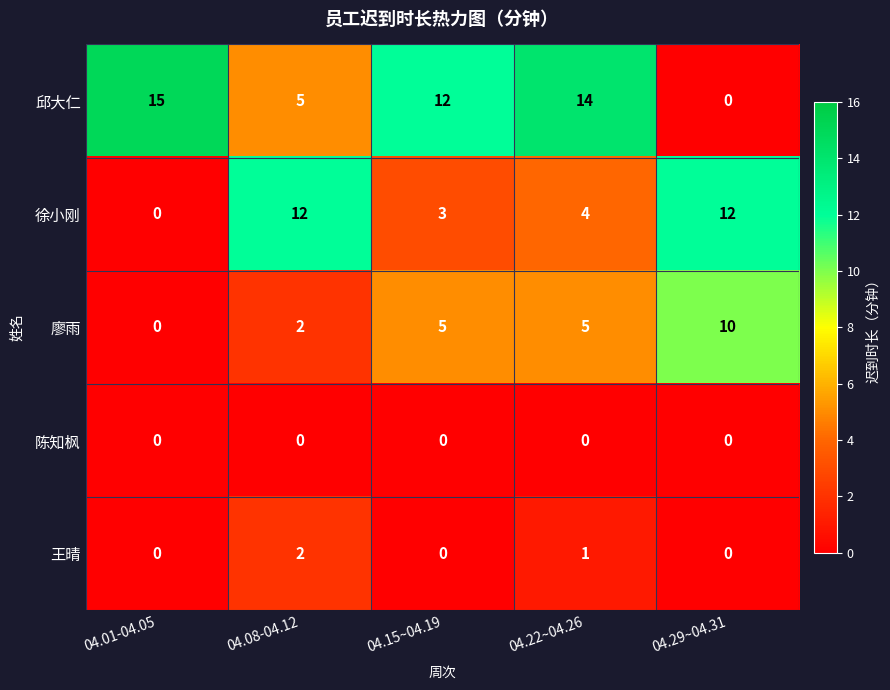

True or false: 徐小刚 has a value of 0 at 04.01-04.05.

True